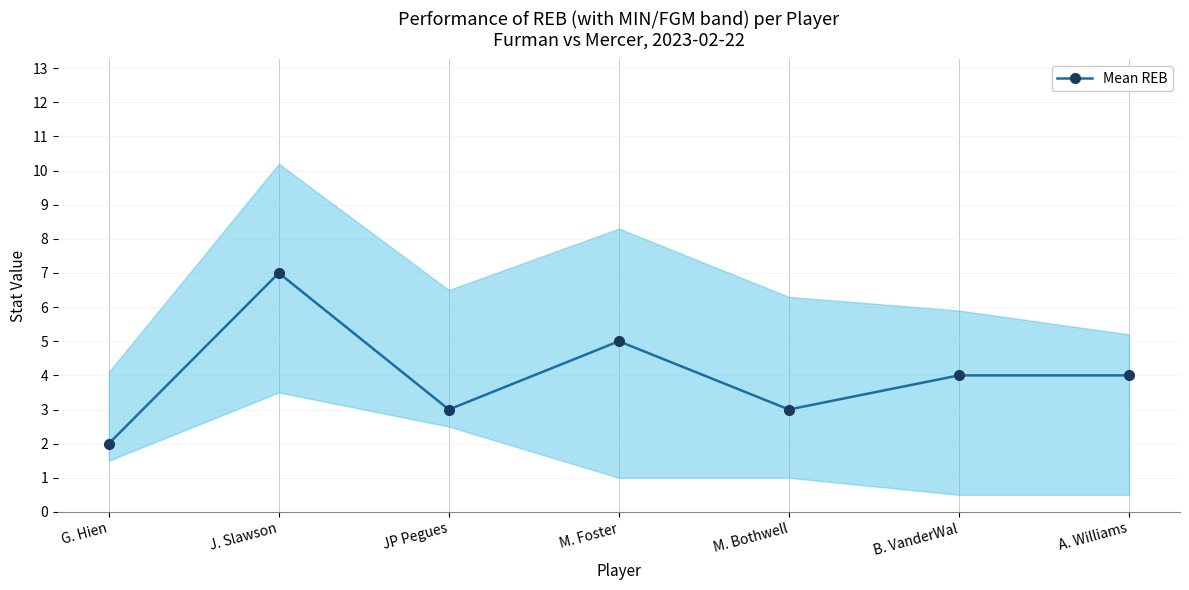

What is the average value?

4